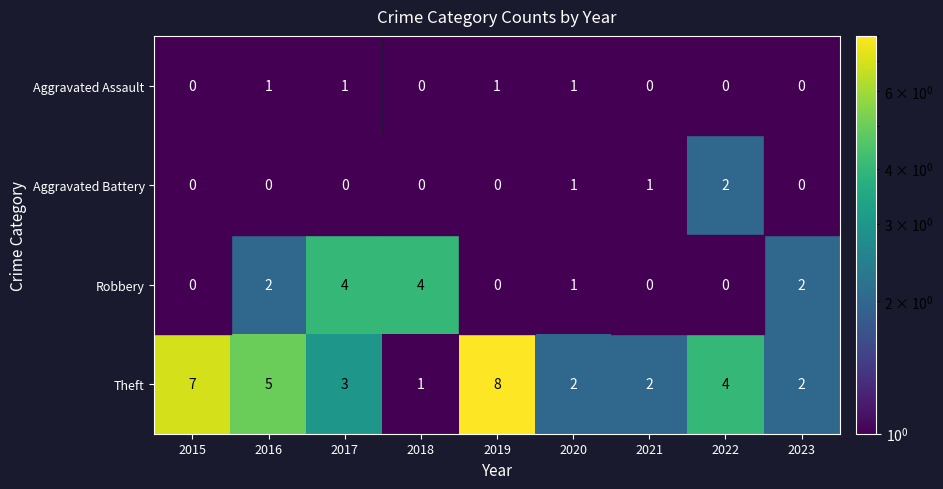

Is it true that Theft equals 3 at 2017?

True